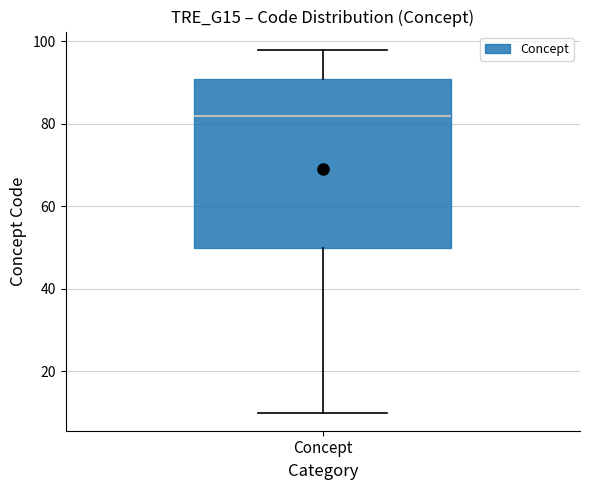

Transcribe this box plot: give where the median line is, the range the box spans, and where the two whiskers end, as read against the y-axis. The values are not printed on the chart, so give them approximately, as read against the axis.

median 82, box 50 to 92, whiskers 10 to 98